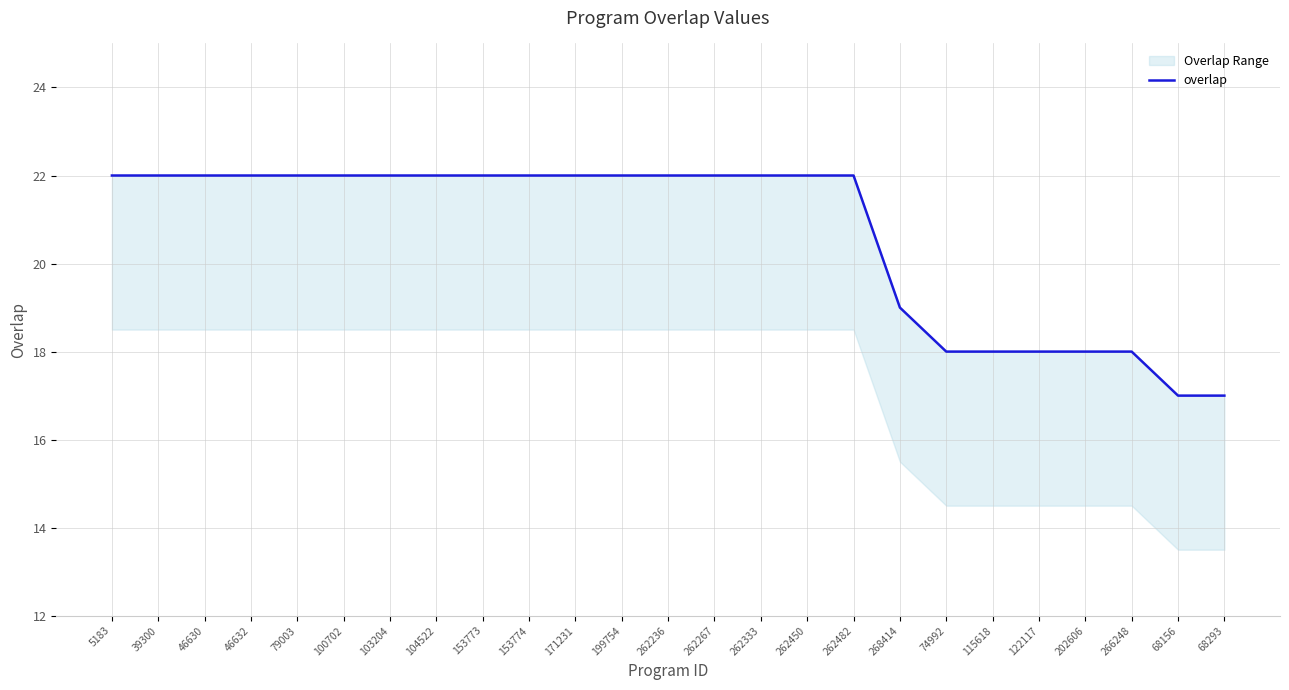

List the labels in order of value, largest first.

5183, 39300, 46630, 46632, 79003, 100702, 103204, 104522, 153773, 153774, 171231, 199754, 262236, 262267, 262333, 262450, 262482, 268414, 74992, 115618, 122117, 202606, 266248, 68156, 68293